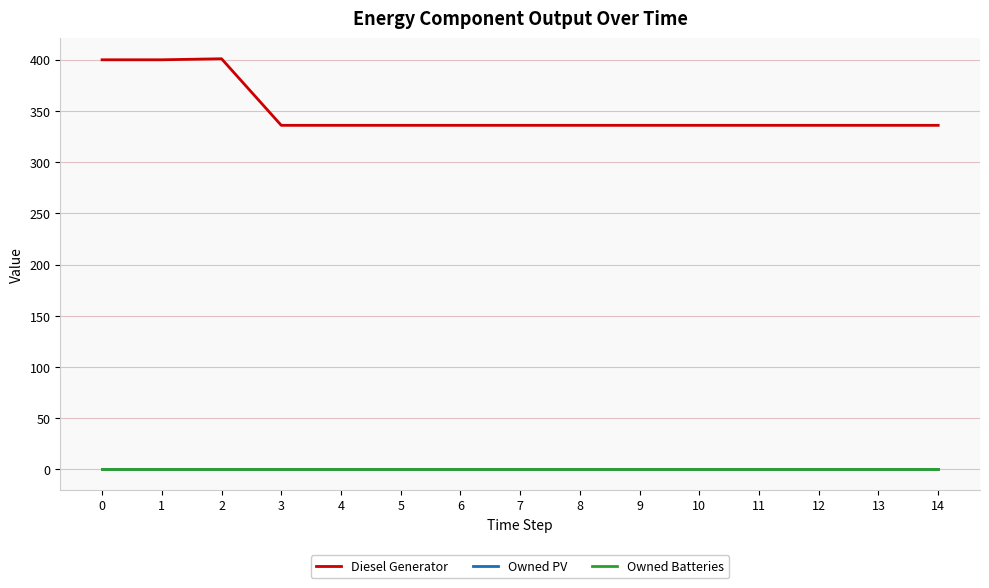

What is the sum of the Diesel Generator values at 12 and 8?

672